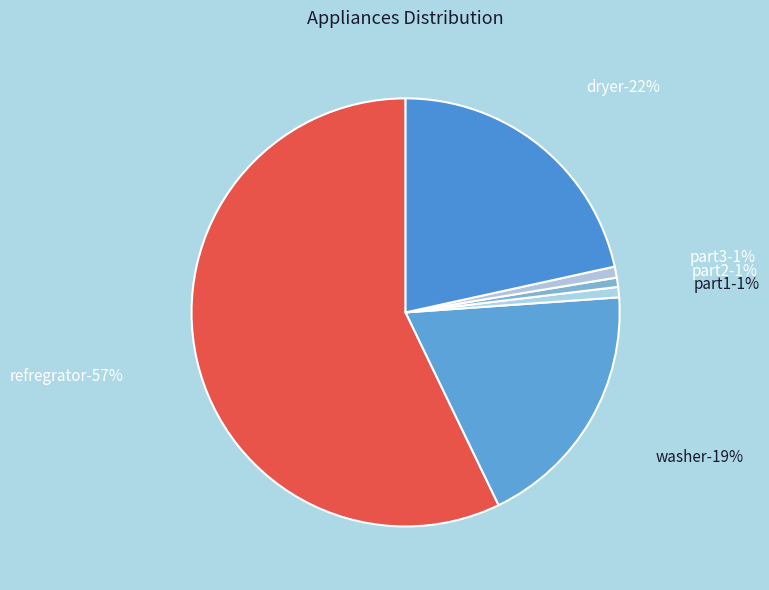

To the nearest percent, what percentage of the pie is washer?

19%